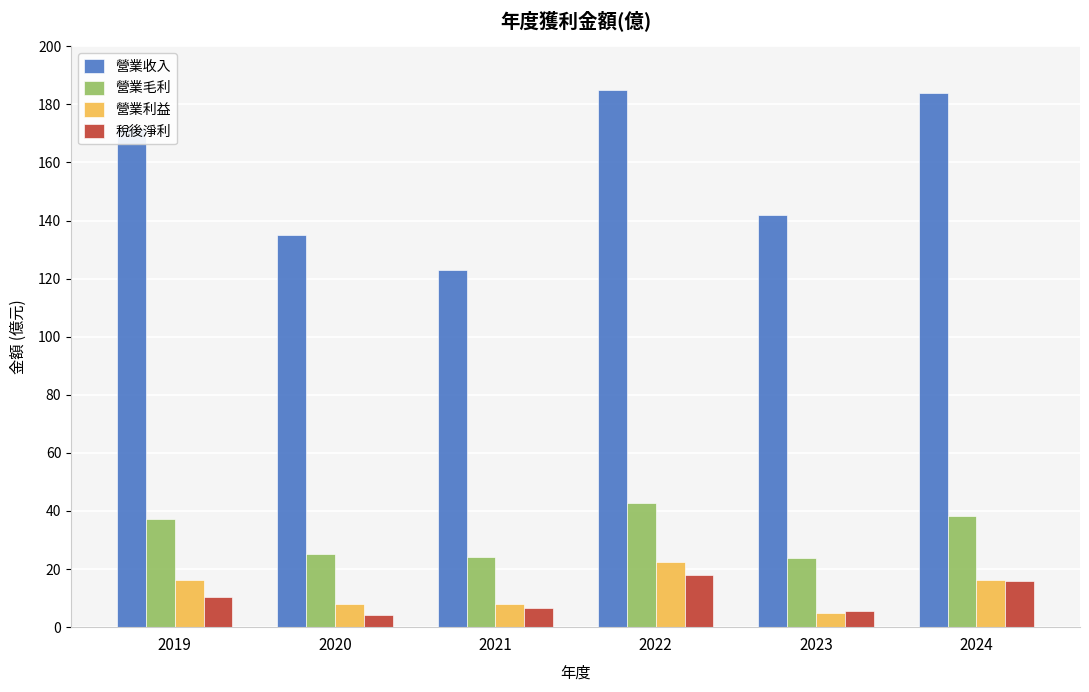

What is the difference between the highest and lowest values at 2020?

130.9